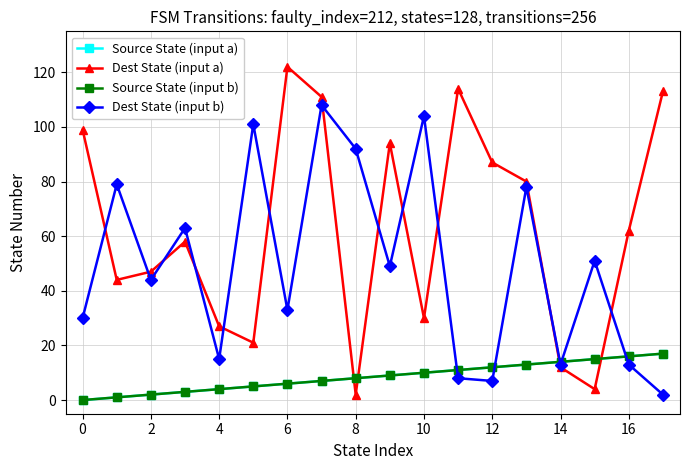

Which series ends up on top after the final intersection of Dest State (input a) and Dest State (input b)?

Dest State (input a)